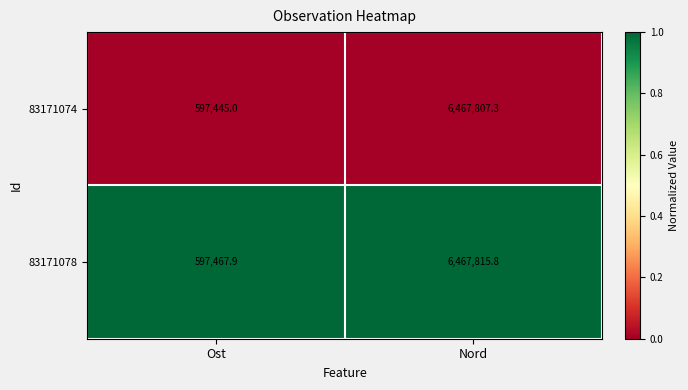

How many series are shown in this chart?

2